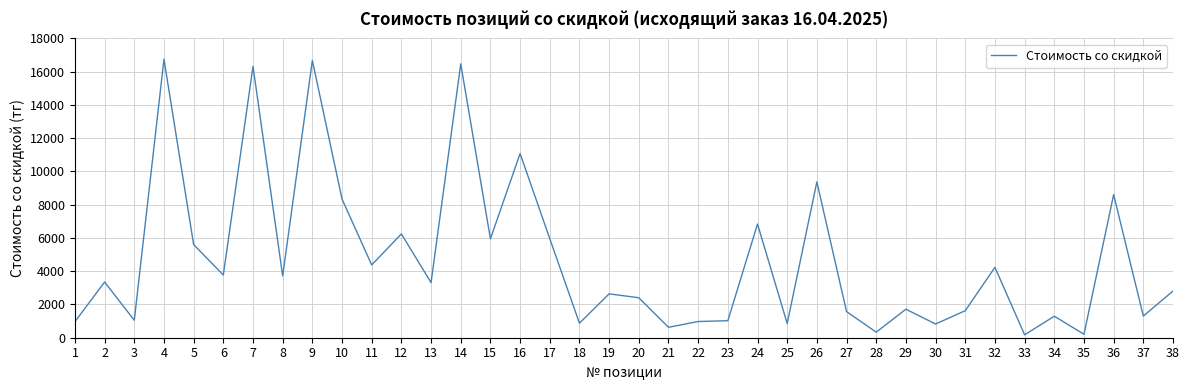

What is the change in value from 2 to 7?

+12970.0